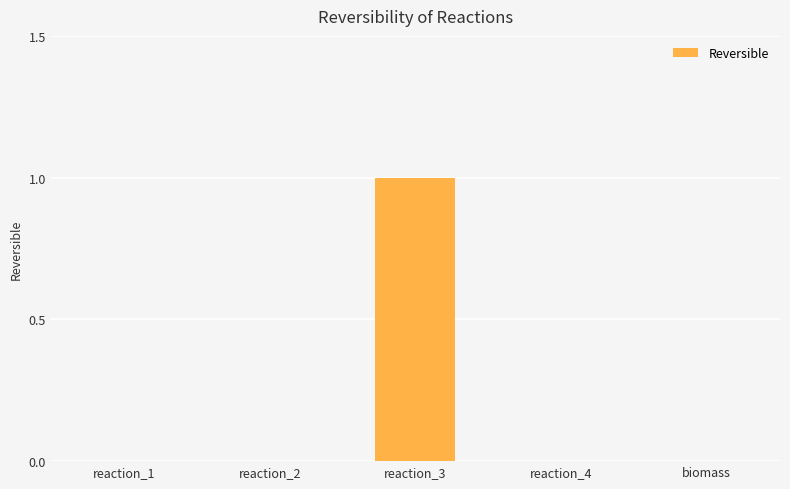

Are the bars horizontal?

No